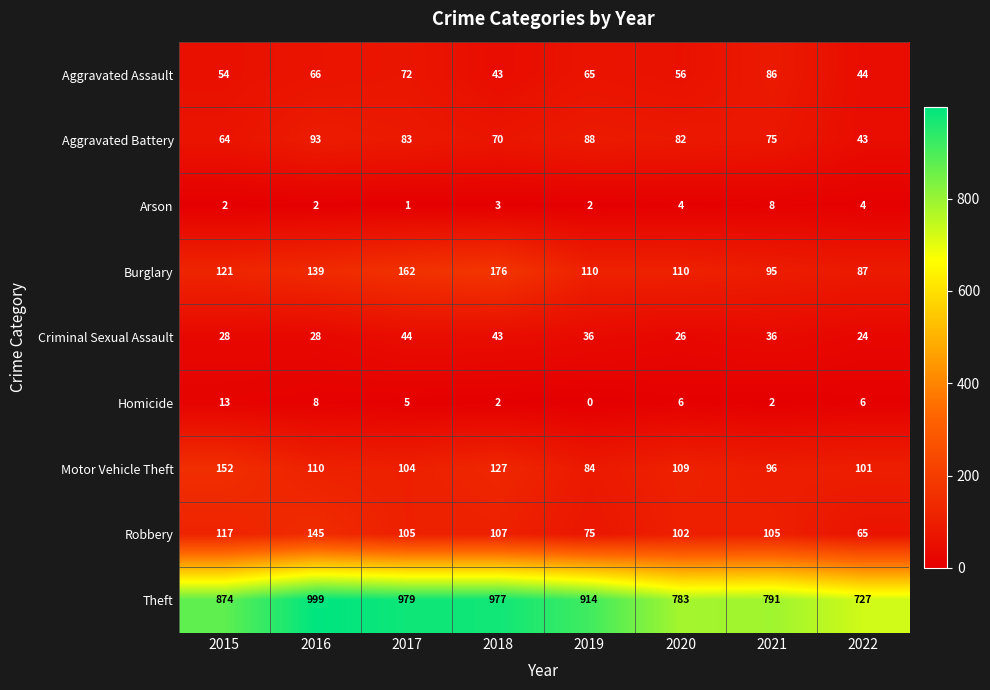

What is the approximate value of Arson at 2018?

3